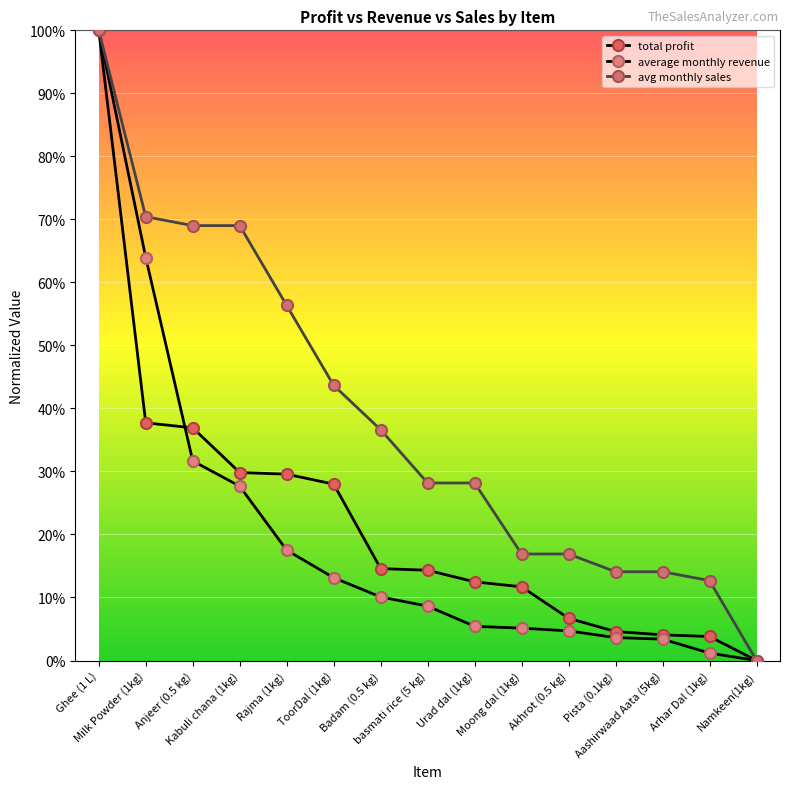

What is the difference between the avg monthly sales values at basmati rice (5 kg) and Ghee (1 L)?

0.7